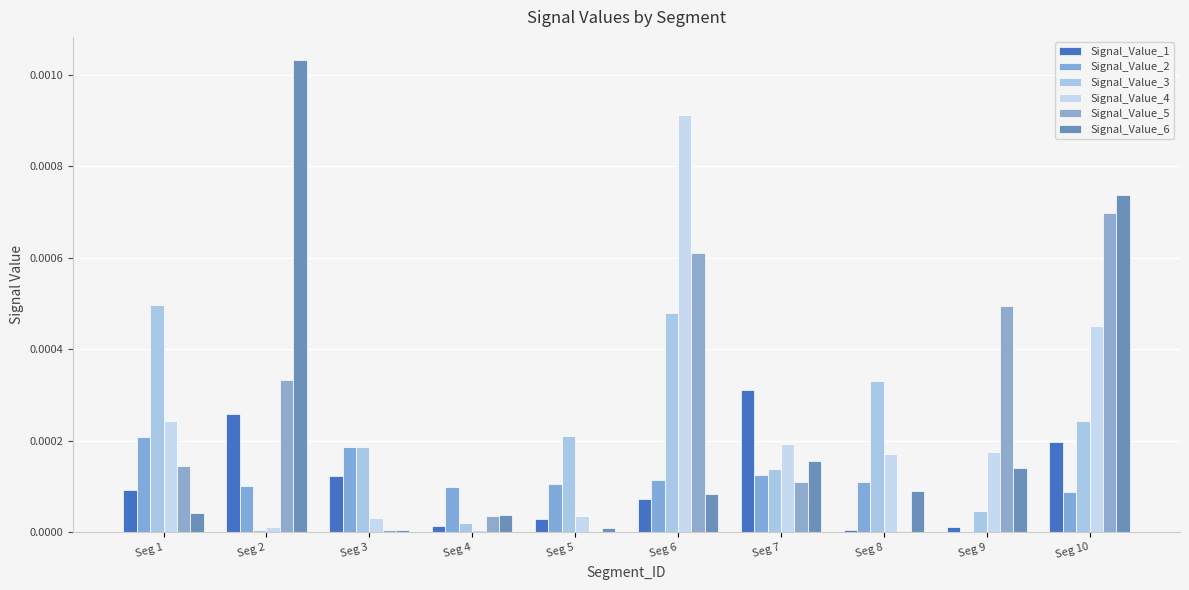

Count the number of data series in this chart.

6